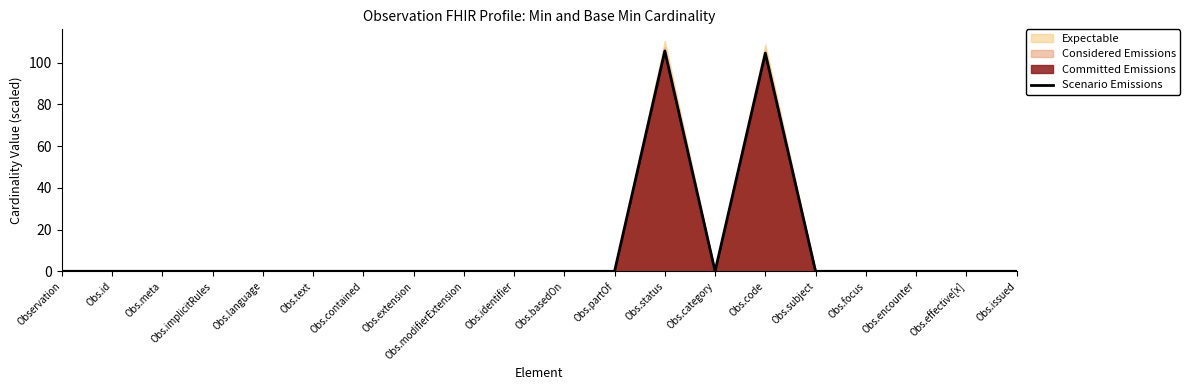

True or false: the data has more than 1 interior local peaks.

True